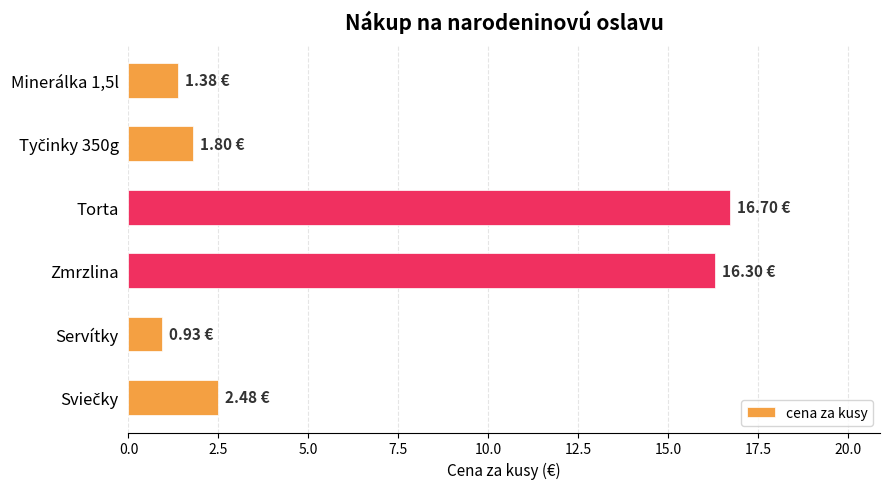

How many values are below 2?

3